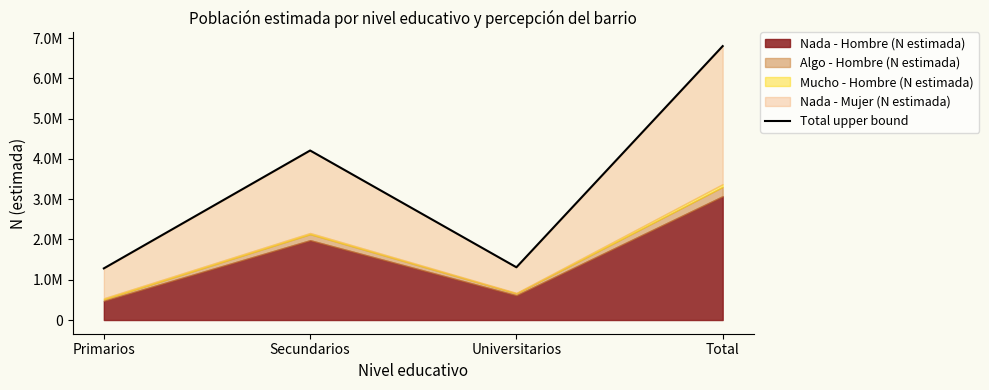

Does the chart display data point markers on the line(s)?

No